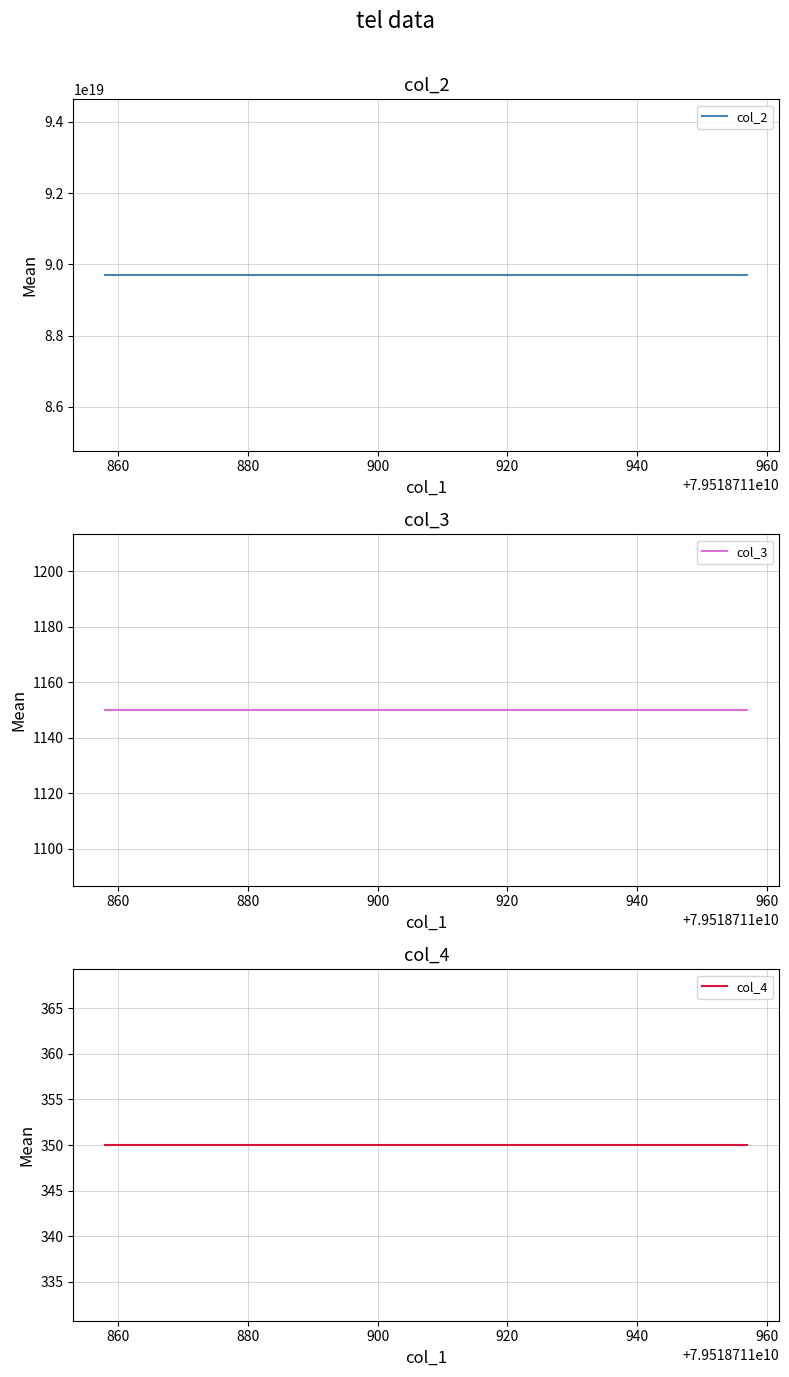

What is the lowest value of the col_4 series?

350